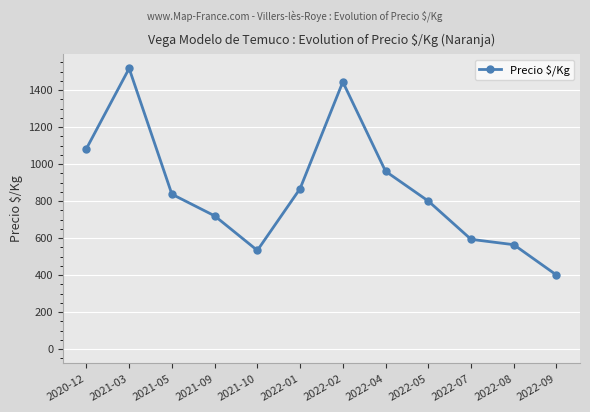

Between 2022-01 and 2022-07, which is larger?

2022-01